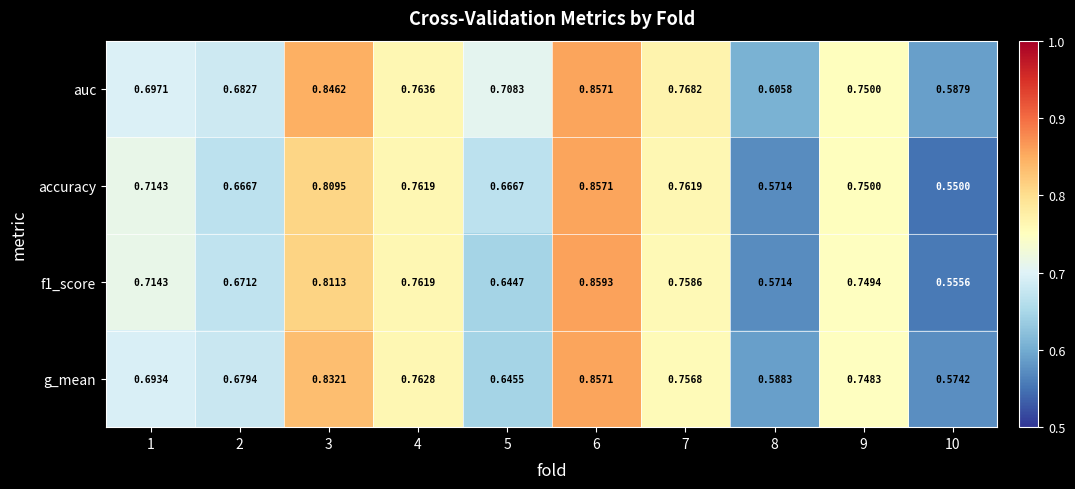

Which label corresponds to the smallest value in the chart?

10